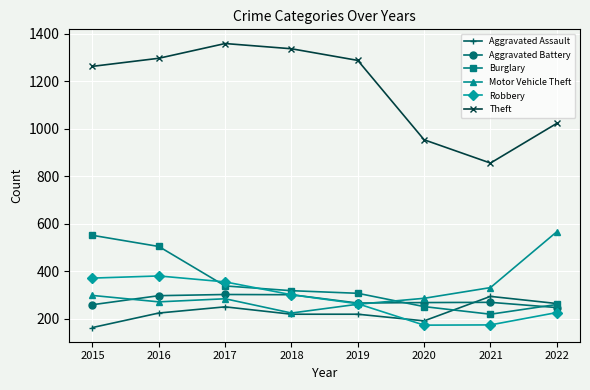

What is the value of the Motor Vehicle Theft point at the 6th from the left?

287